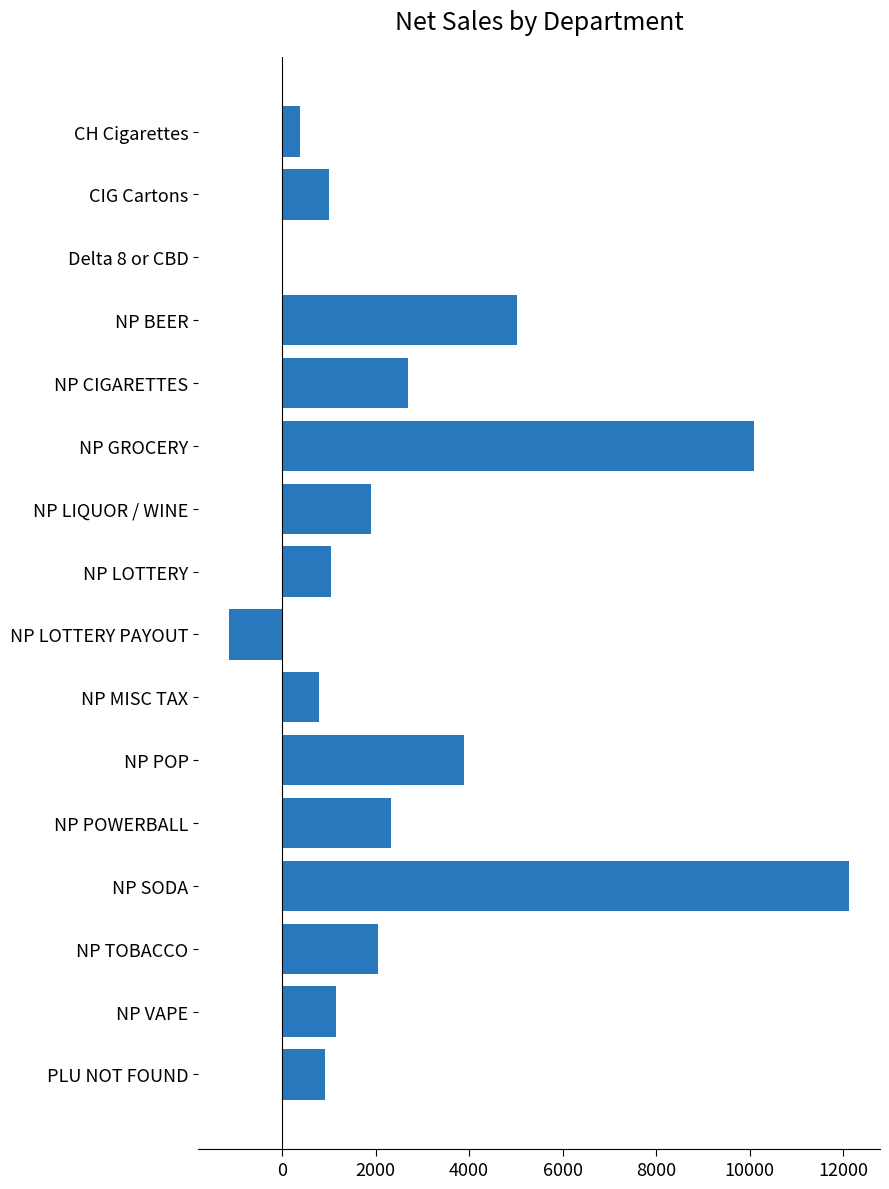

At which label is the value closest to 5497?

NP BEER